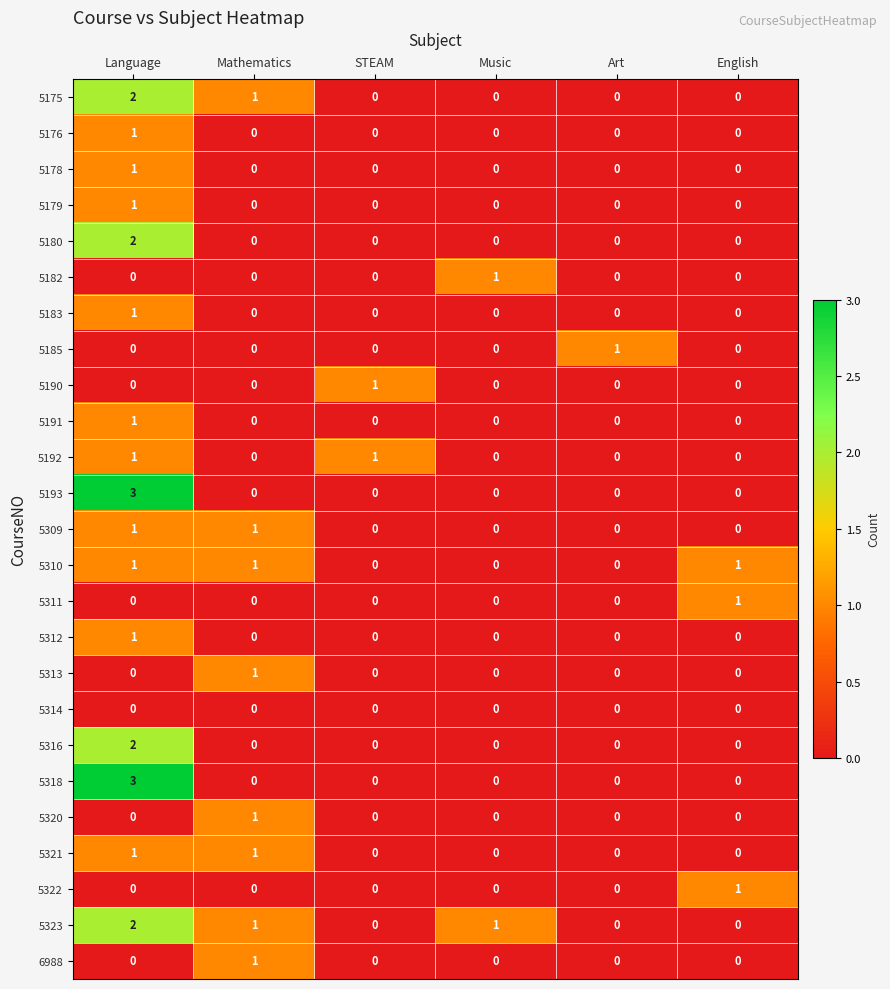

The value of 5178 at Art is 0. True or false?

True